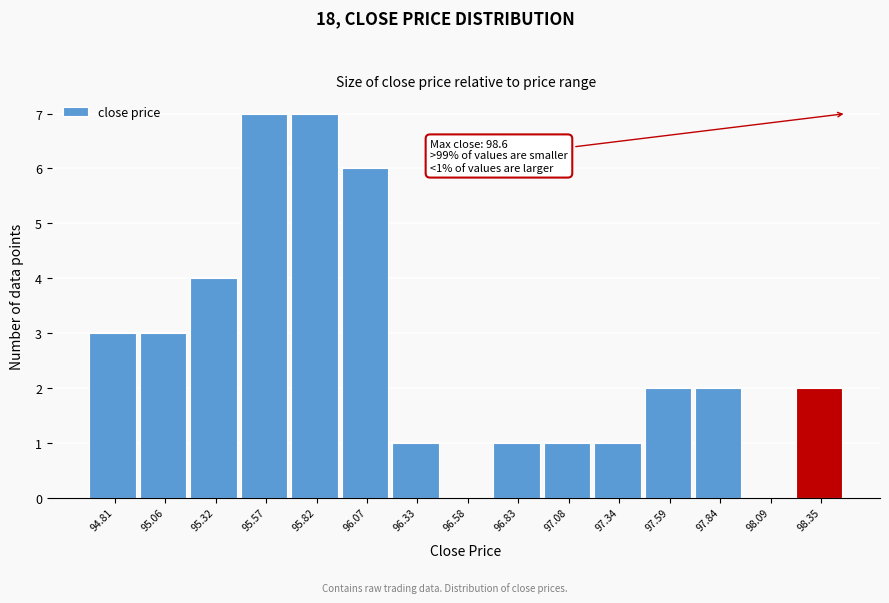

Reading left to right, extract all data points from this chart.

94.81=3	95.06=3	95.32=4	95.57=7	95.82=7	96.07=6	96.33=1	96.58=0	96.83=1	97.08=1	97.34=1	97.59=2	97.84=2	98.09=0	98.35=2